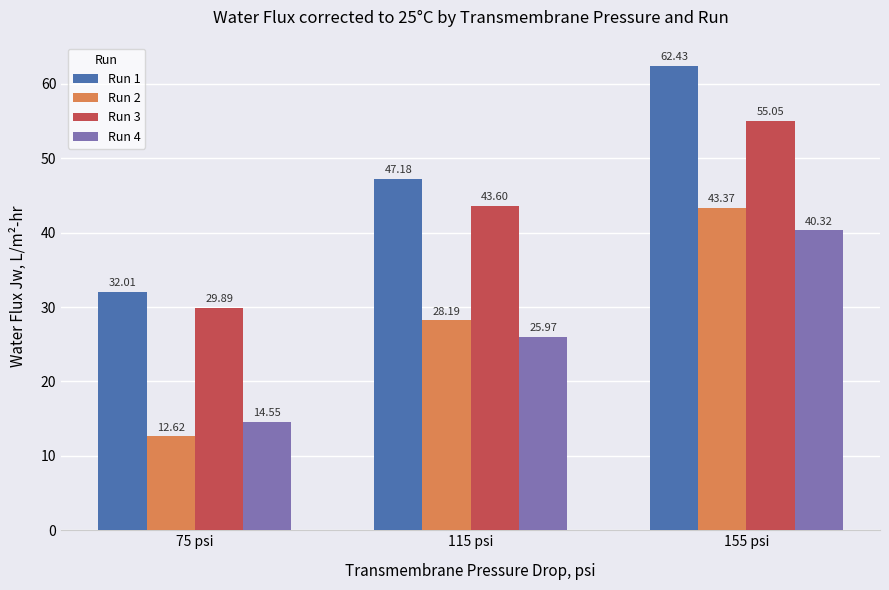

How many values in the Run 3 series exceed 43?

2